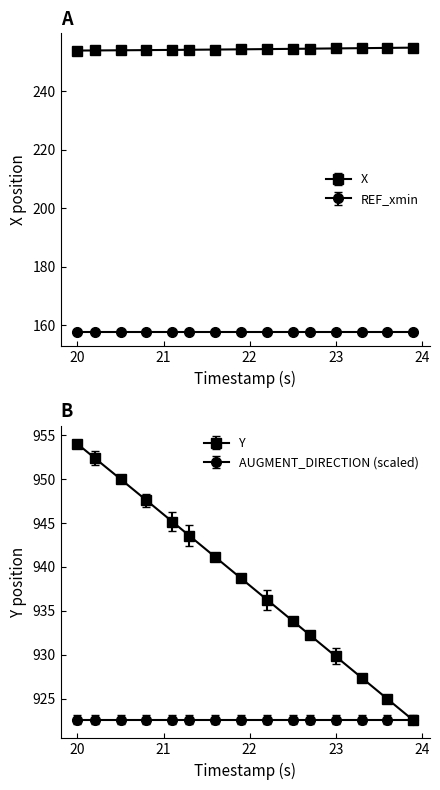

True or false: X and Y cross at least once.

False